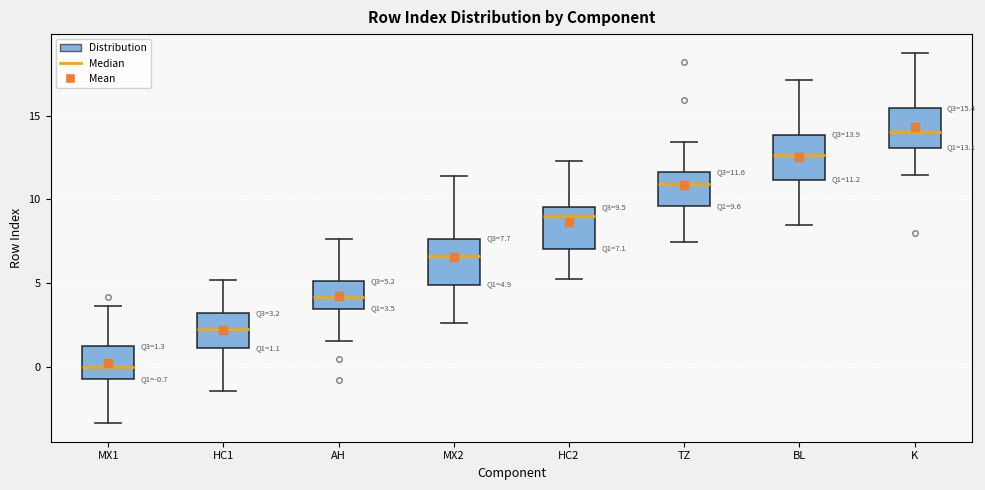

Which box has the lowest median line?

MX1